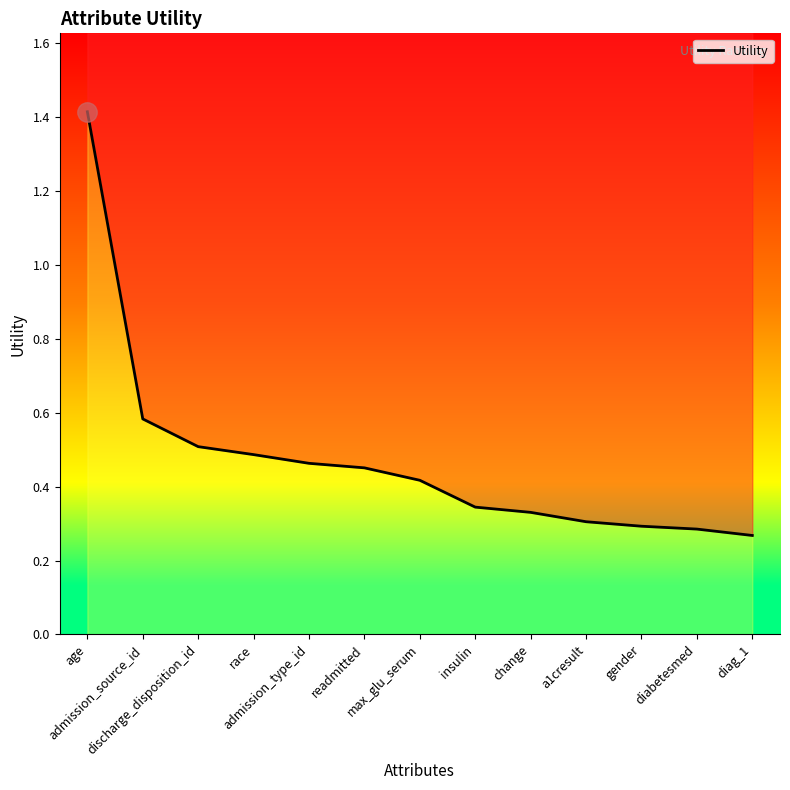

Reading left to right, what are all the values shown in this chart?

age=1.4	admission_source_id=0.6	discharge_disposition_id=0.5	race=0.5	admission_type_id=0.5	readmitted=0.5	max_glu_serum=0.4	insulin=0.3	change=0.3	a1cresult=0.3	gender=0.3	diabetesmed=0.3	diag_1=0.3